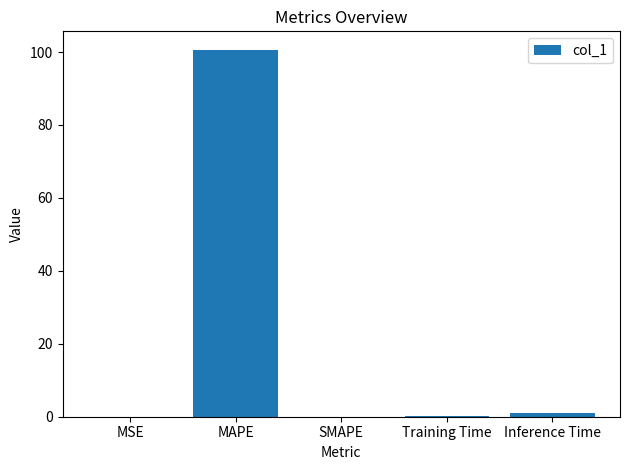

Read the value at MAPE.

100.7